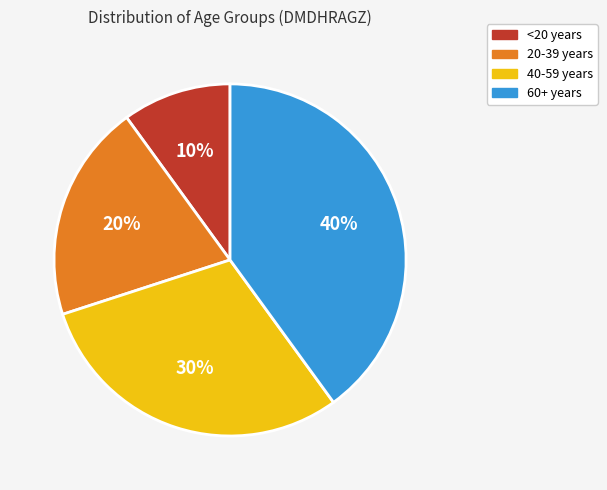

What is the largest slice in the pie chart?

60+ years